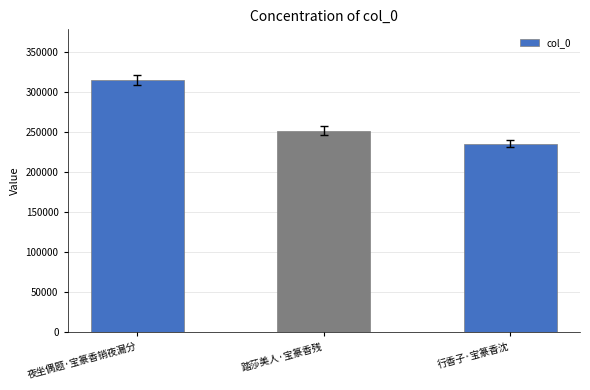

Does the chart contain stacked bars?

No